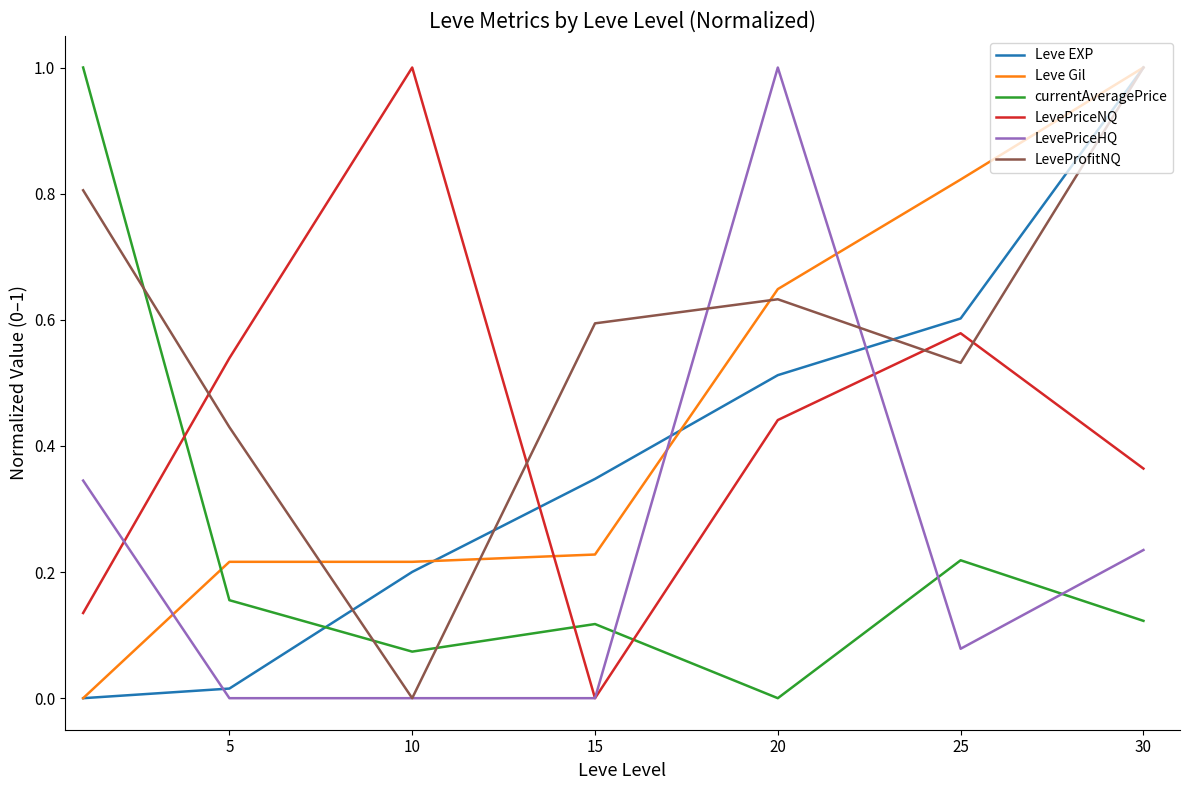

What is the difference between the maximum and minimum values in the Leve Gil series?

1.0